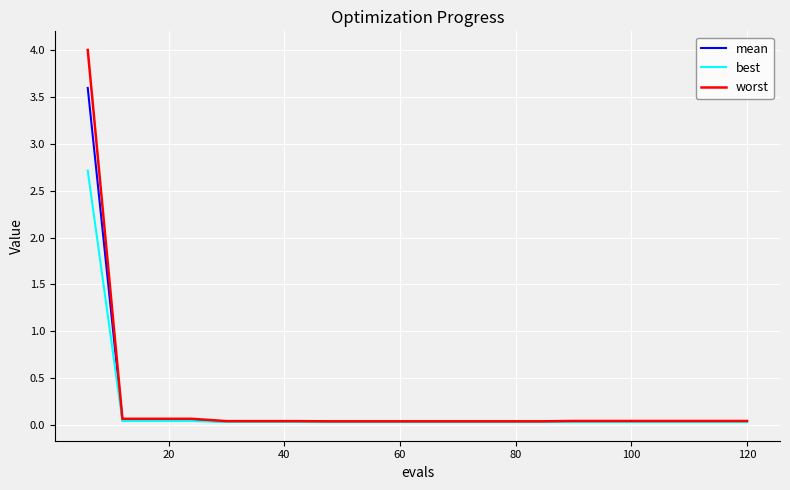

At how many categories does at least one series exceed 3?

1